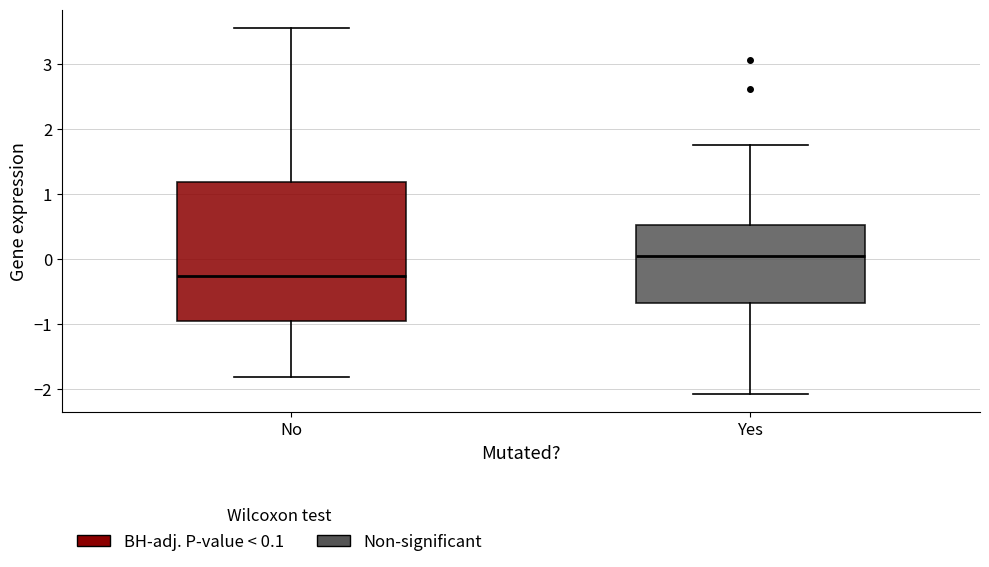

Comparing the boxes themselves (not the whiskers), which one is the tallest?

No